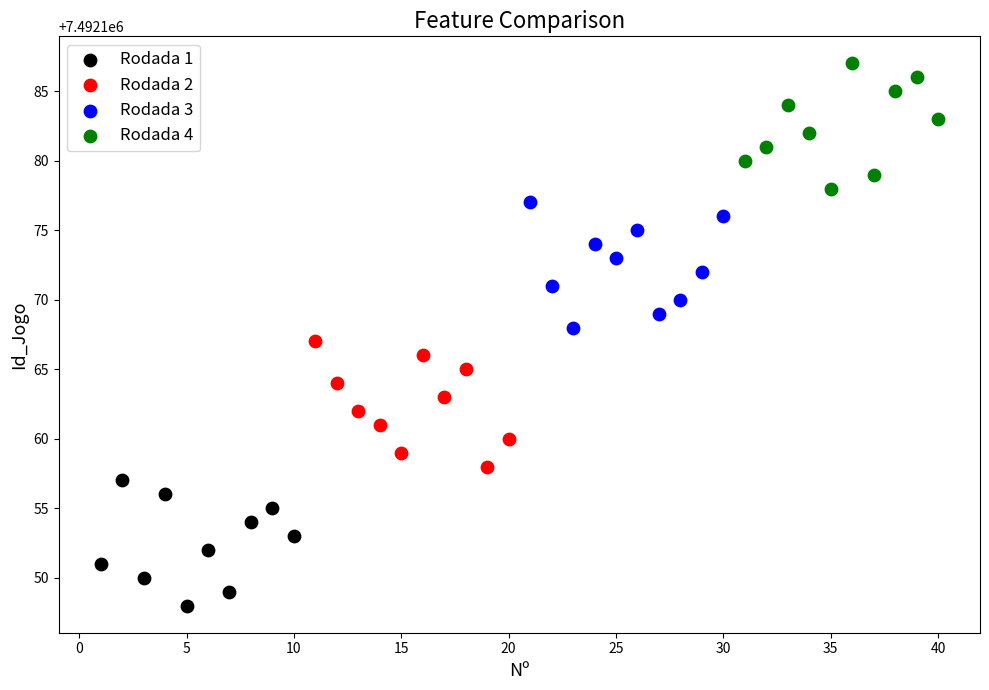

Which series contains the highest Y value?

Rodada 4